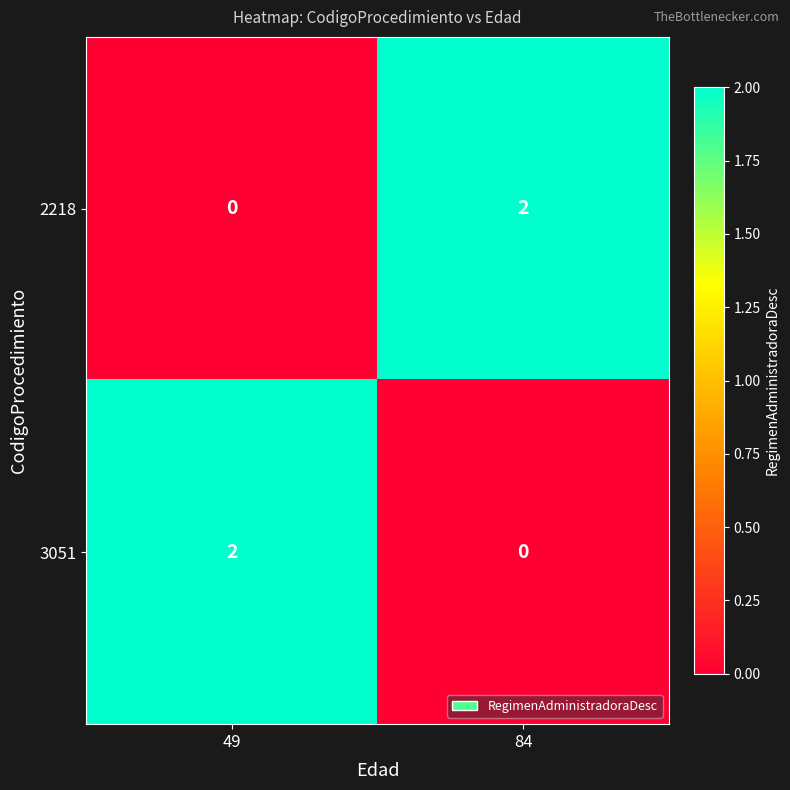

How many data points in 3051 are less than 2?

1